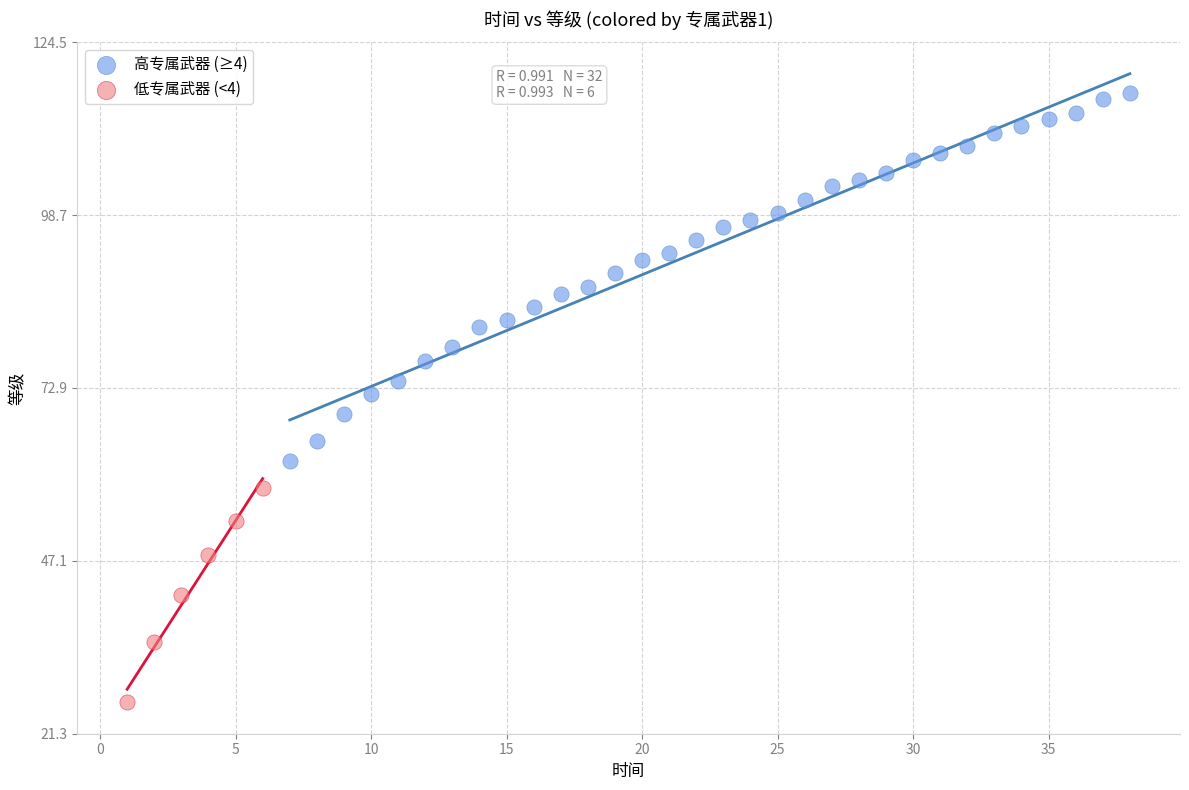

Which series reaches the minimum Y coordinate?

低专属武器 (<4)